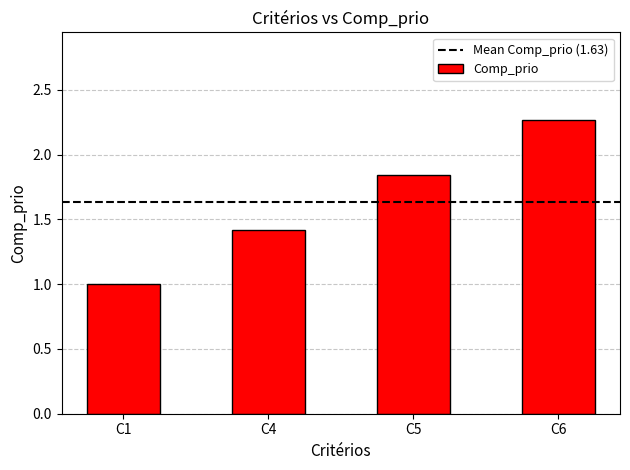

Rank the categories by value from highest to lowest.

C6, C5, C4, C1